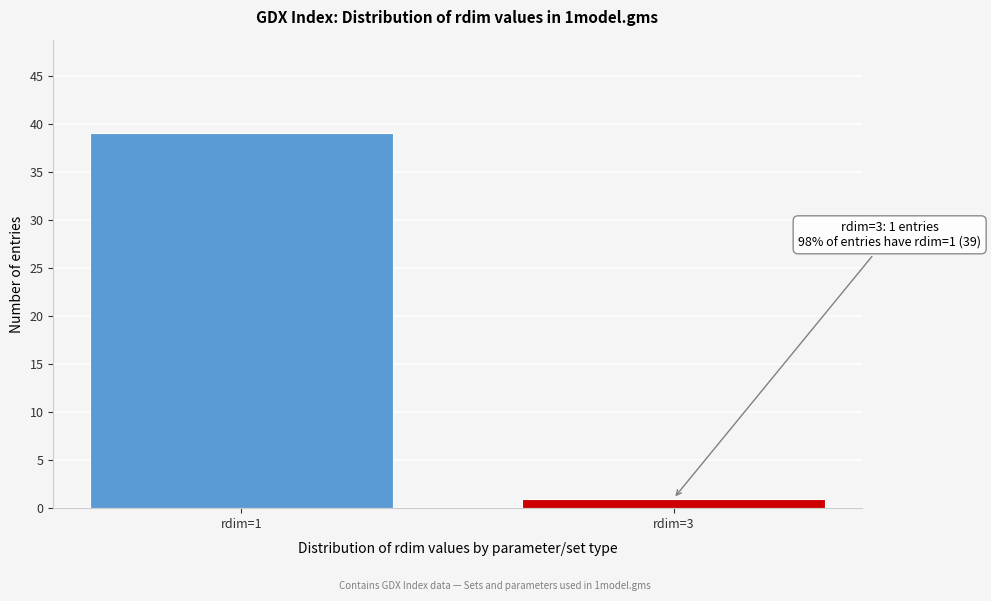

Reading left to right, list all the values displayed in this chart.

rdim=1=39	rdim=3=1